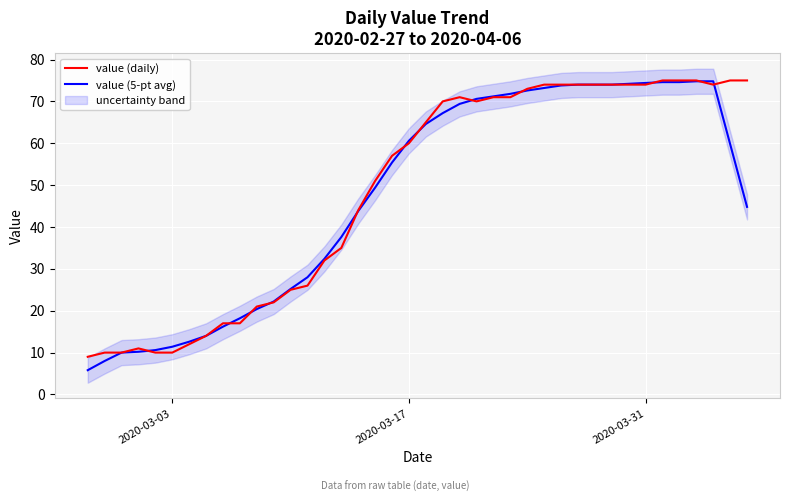

What is the lowest value of the value (daily) series?

9.0